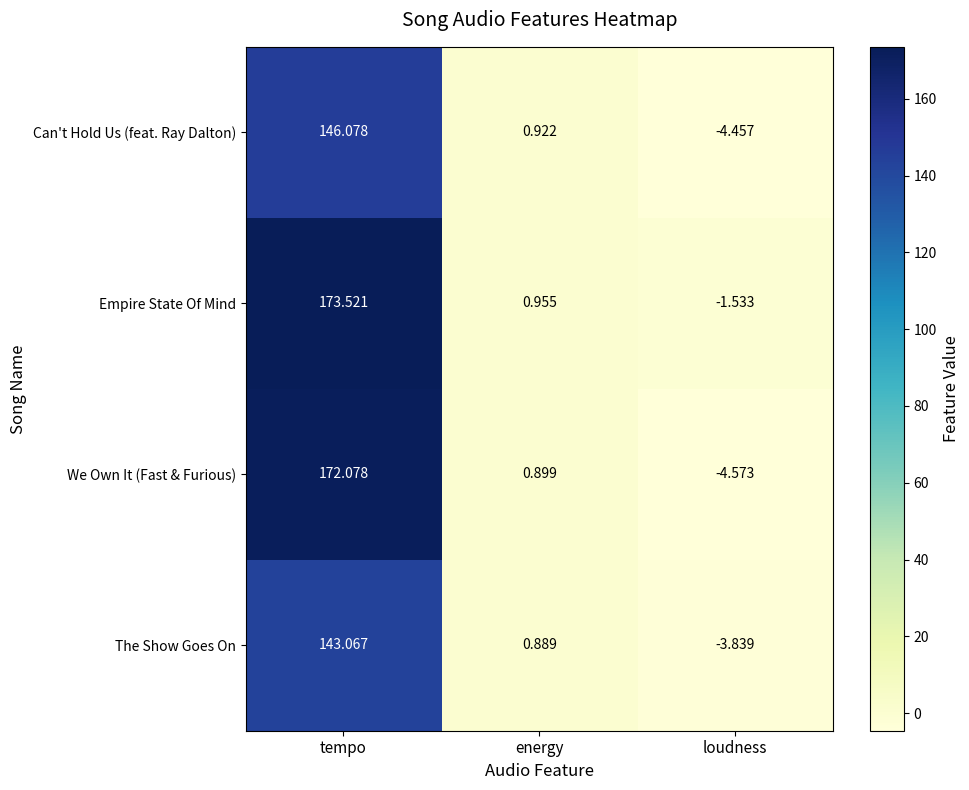

How many values in the Can't Hold Us (feat. Ray Dalton) series exceed 0?

2